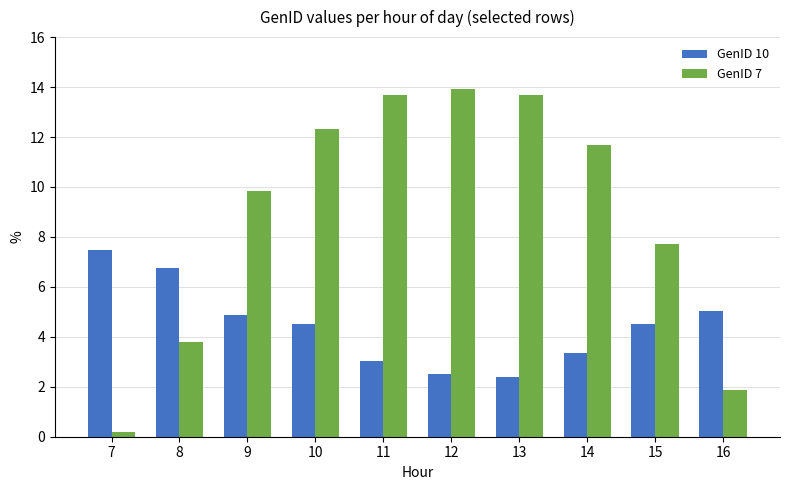

How many series are shown in this chart?

2